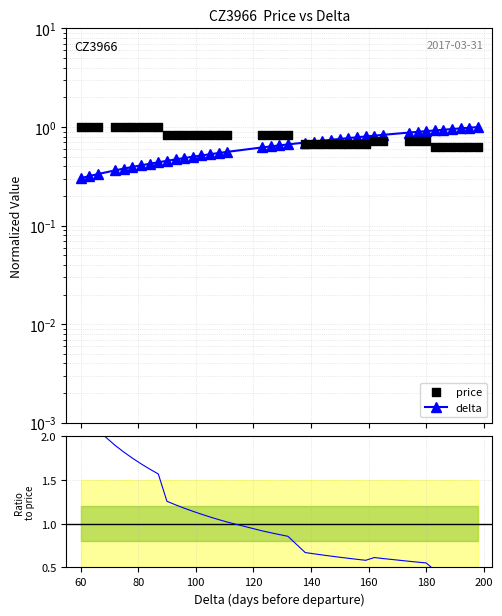

Which series reaches the maximum Y coordinate?

ratio